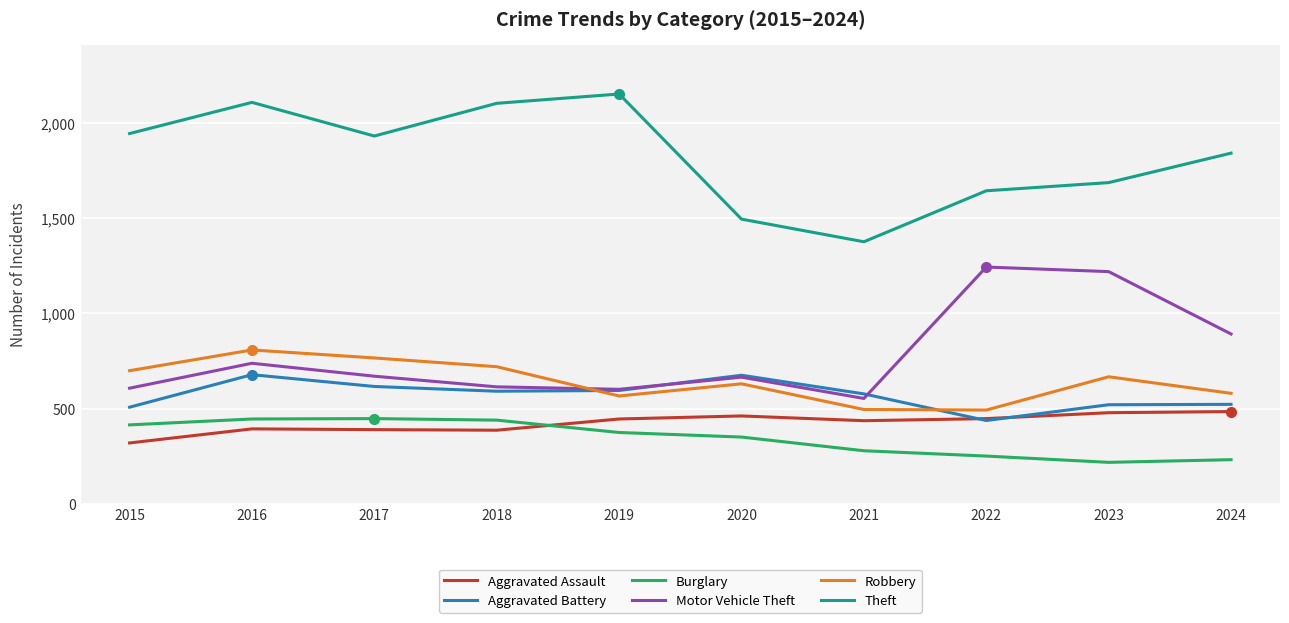

True or false: Motor Vehicle Theft and Aggravated Assault intersect in this chart.

False